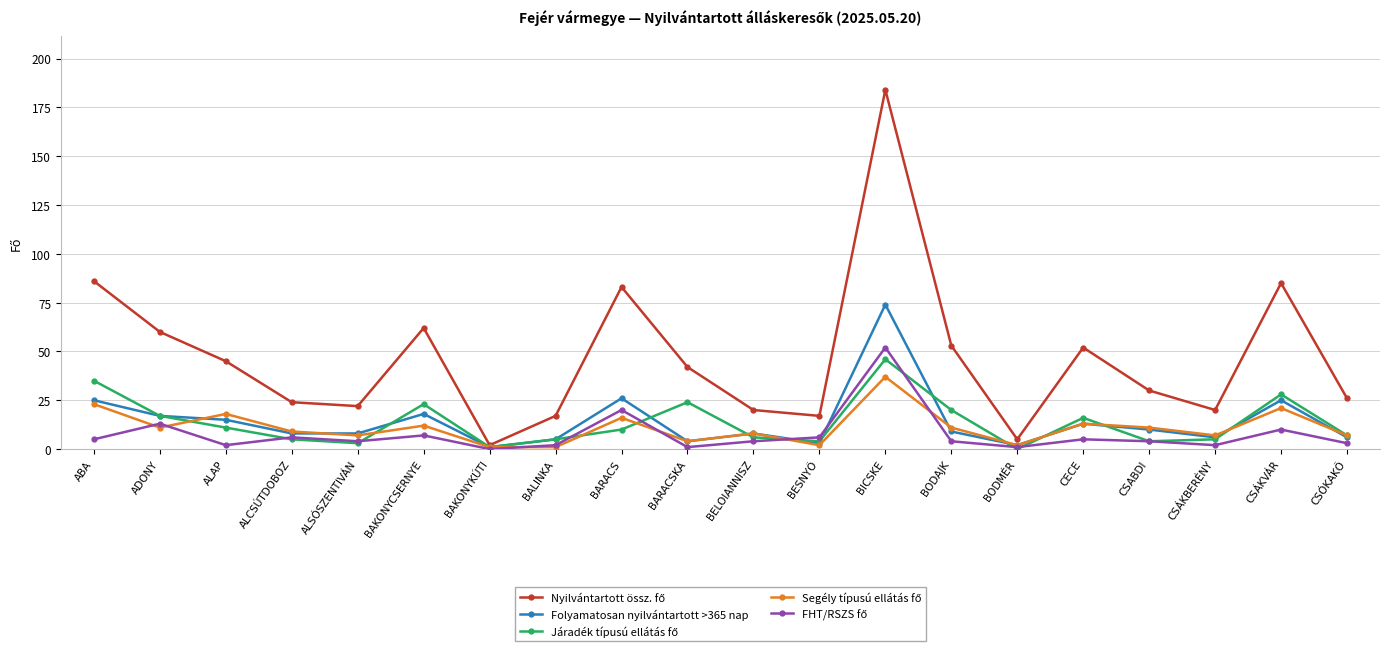

At which category is the sum across all series the highest?

BICSKE